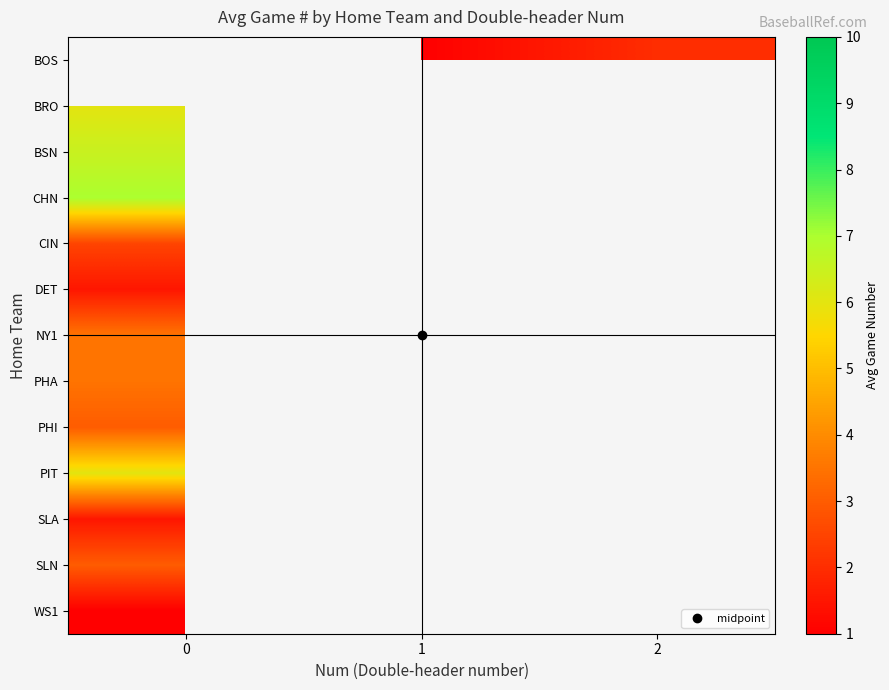

Which has a higher value, 0 or 1?

1